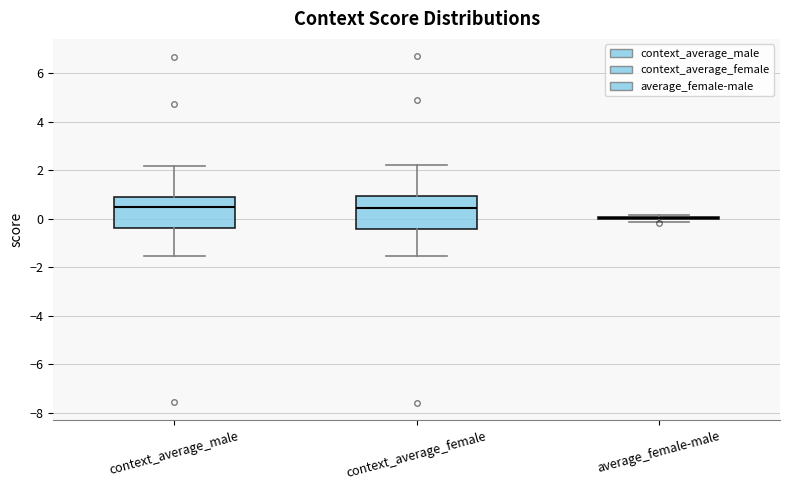

Where does the median line of the box for context_average_male sit on the y-axis? The values are not printed on the chart, so give them approximately, as read against the axis.

0.4